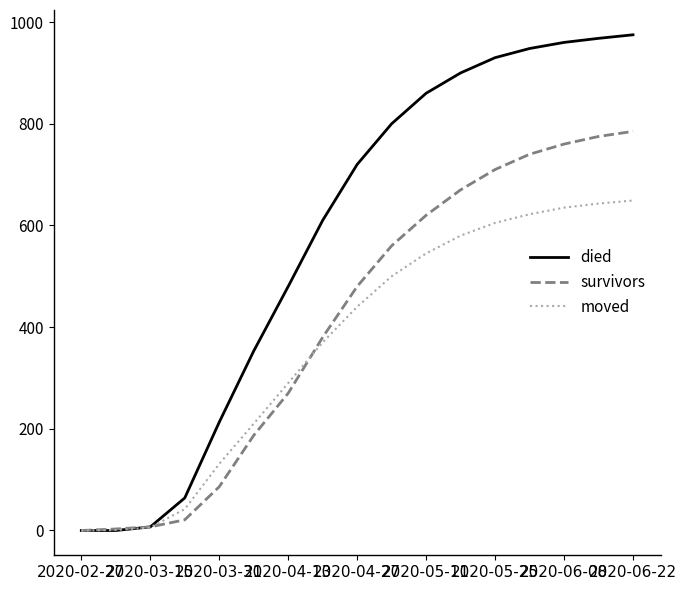

What is the greatest value displayed?

975